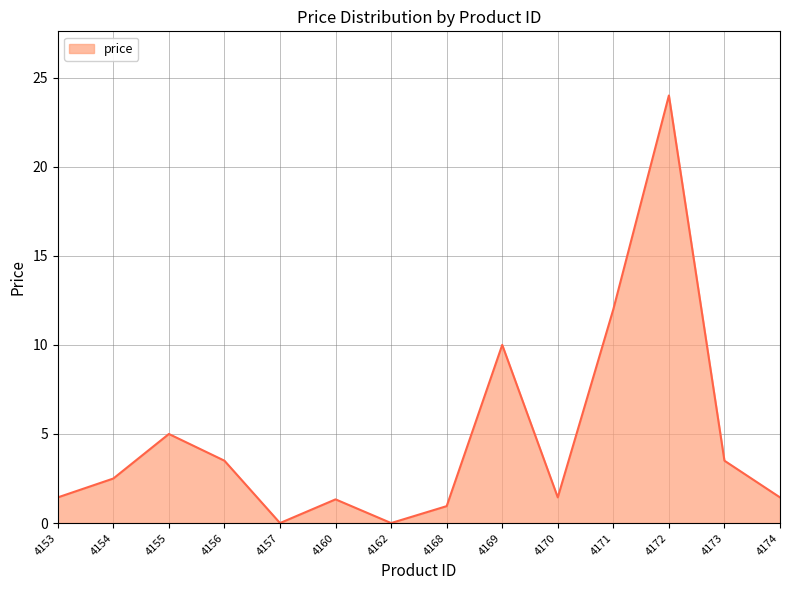

Does the chart have visible grid lines?

Yes